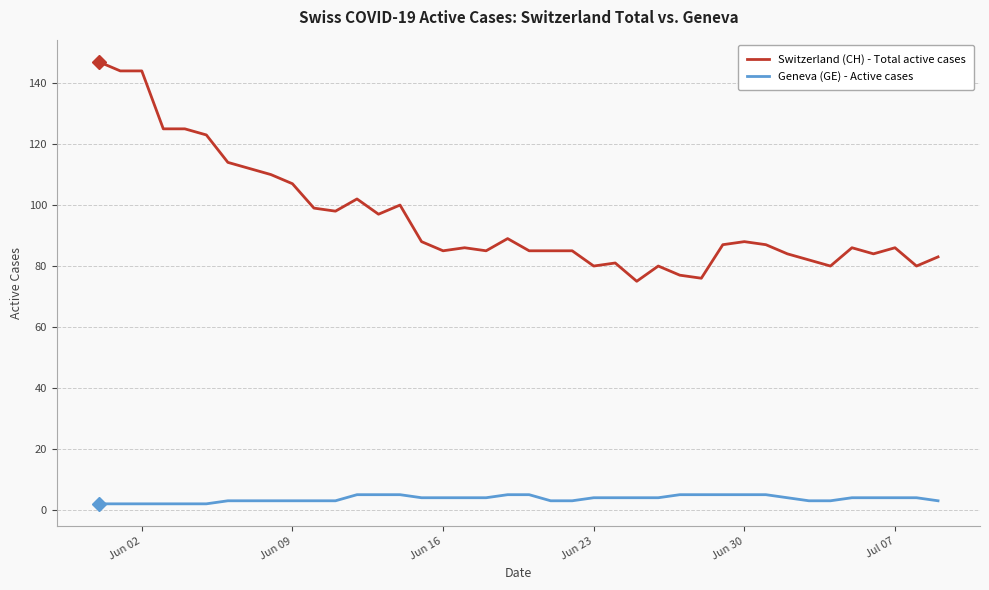

Which series has the largest total across all categories?

Switzerland (CH) - Total active cases